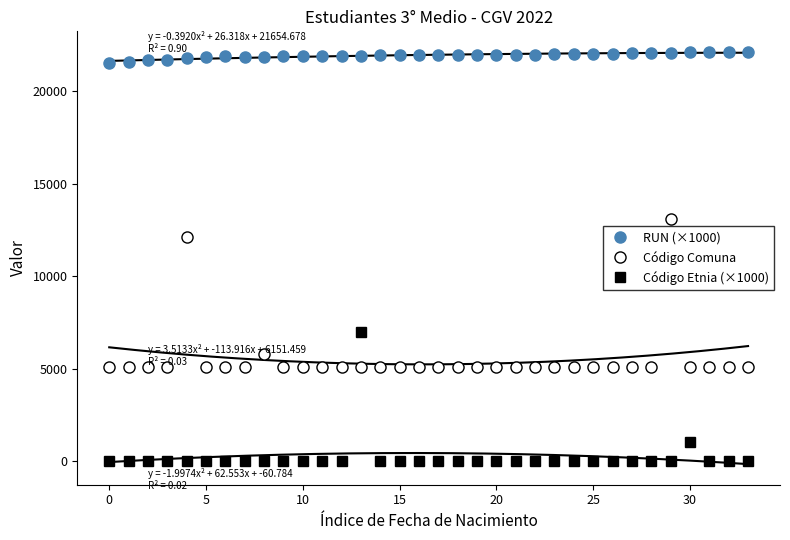

How many lines are shown in the chart?

3